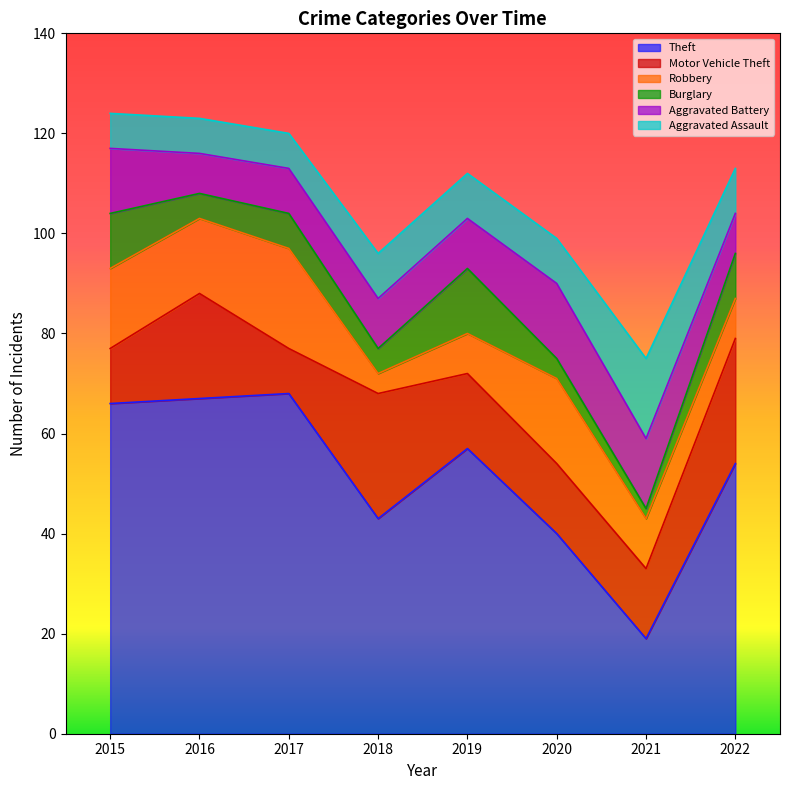

At which label is Robbery closest to 12?

2021